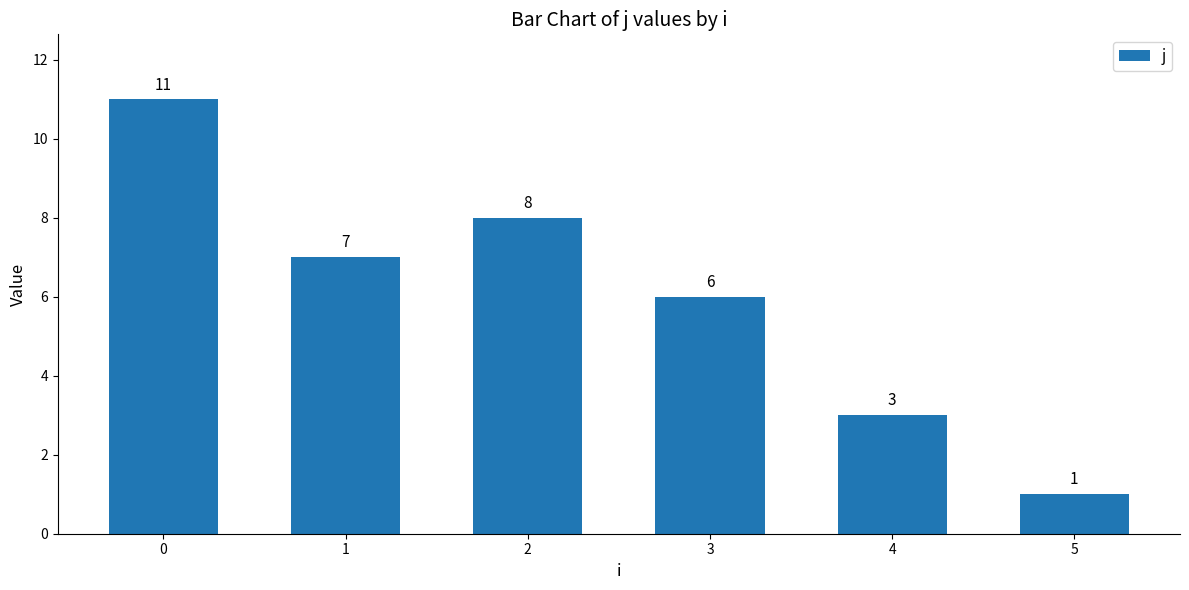

Is it true that the value at 0 is 7?

False